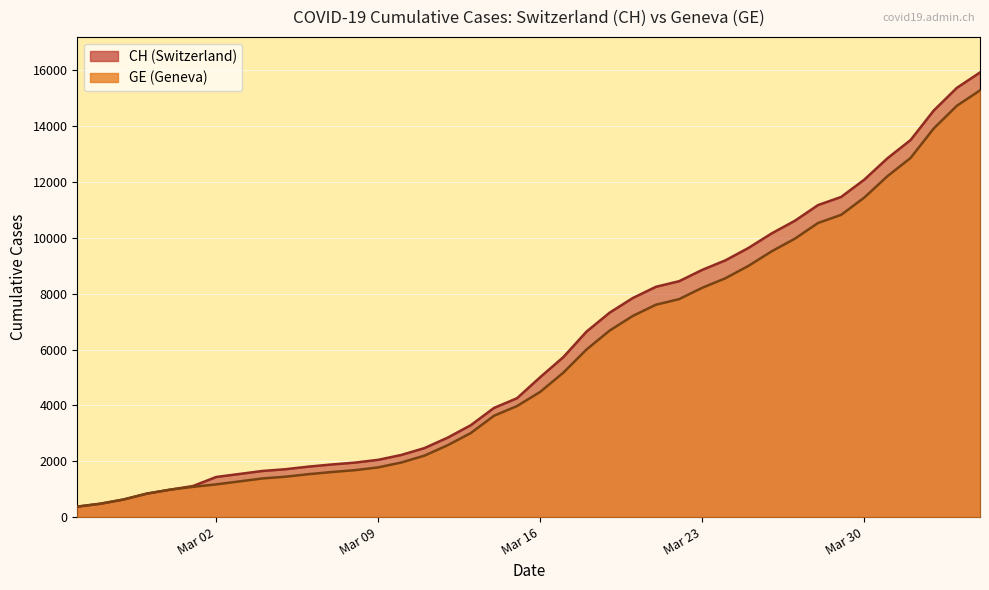

Rank the categories by CH value from lowest to highest.

2020-02-25, 2020-02-26, 2020-02-27, 2020-02-28, 2020-02-29, 2020-03-01, 2020-03-02, 2020-03-03, 2020-03-04, 2020-03-05, 2020-03-06, 2020-03-07, 2020-03-08, 2020-03-09, 2020-03-10, 2020-03-11, 2020-03-12, 2020-03-13, 2020-03-14, 2020-03-15, 2020-03-16, 2020-03-17, 2020-03-18, 2020-03-19, 2020-03-20, 2020-03-21, 2020-03-22, 2020-03-23, 2020-03-24, 2020-03-25, 2020-03-26, 2020-03-27, 2020-03-28, 2020-03-29, 2020-03-30, 2020-03-31, 2020-04-01, 2020-04-02, 2020-04-03, 2020-04-04